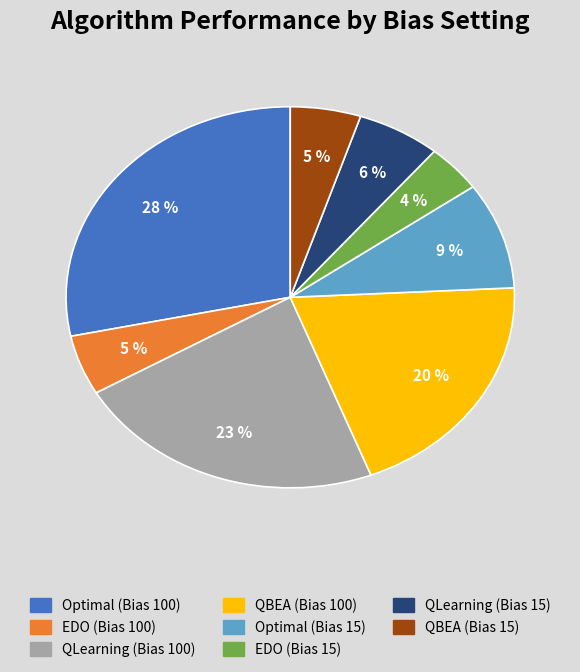

Which slice is the largest?

Optimal (Bias 100)